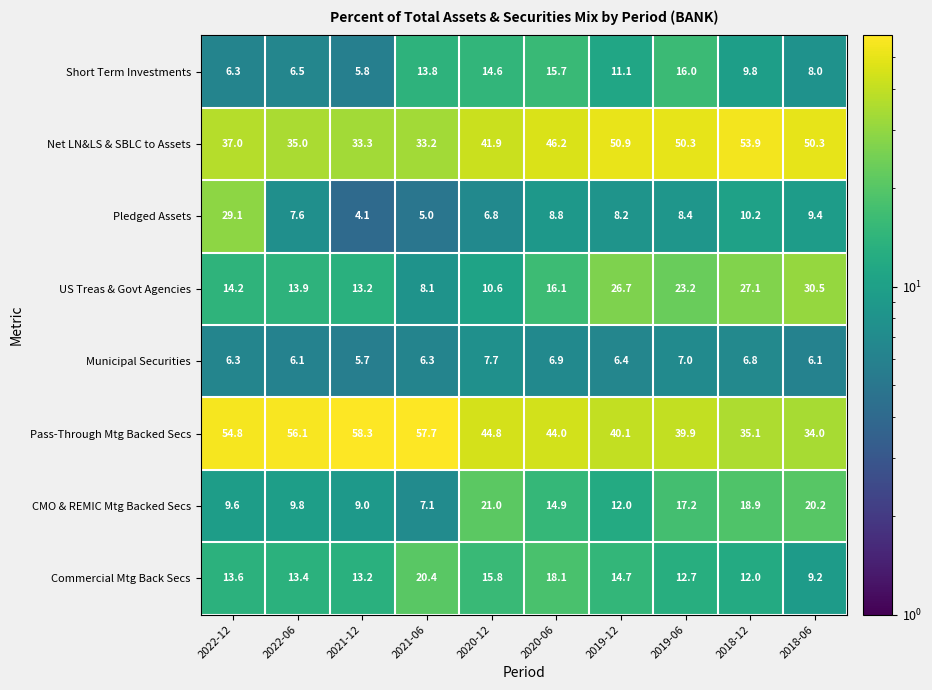

What is the sum of all Pass-Through Mtg Backed Secs values?

464.8